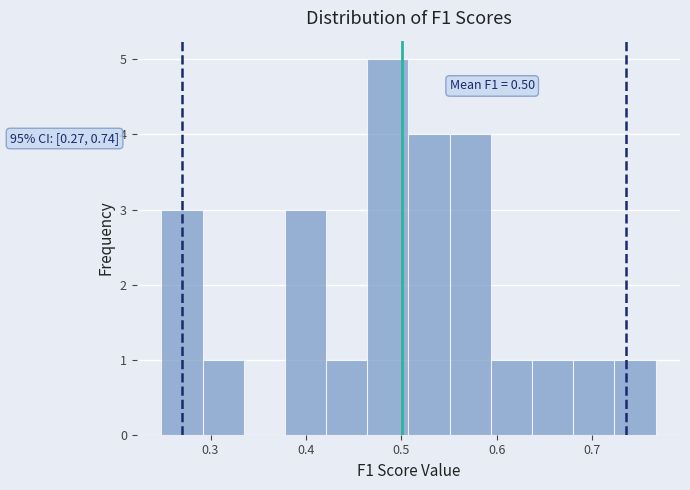

Over which range of the x-axis is the bar tallest?

0.46 to 0.51